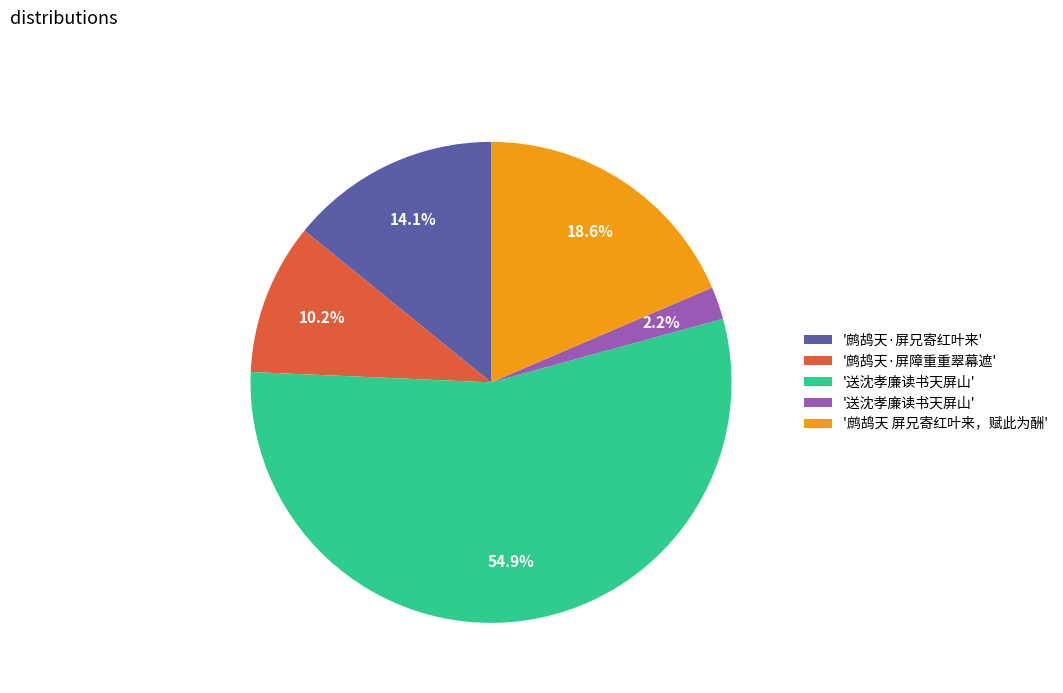

Is there a majority slice in this chart?

Yes